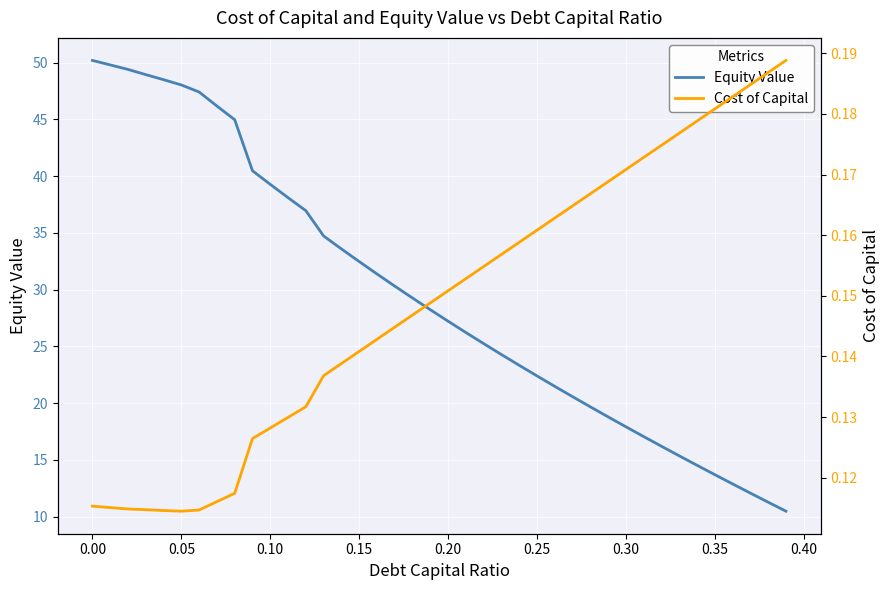

What is the maximum value for Equity Value?

50.2